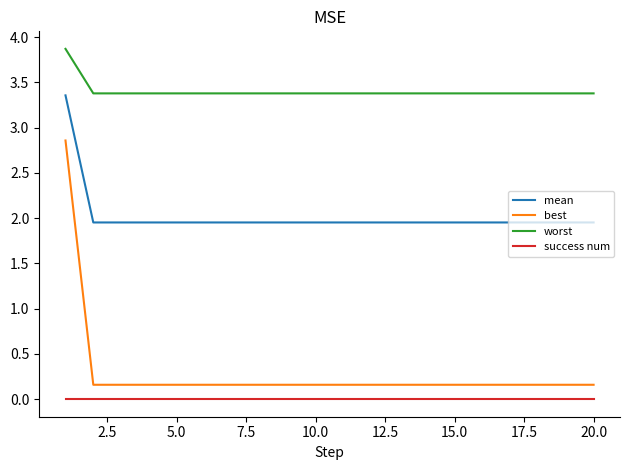

Which series has the largest total across all categories?

worst